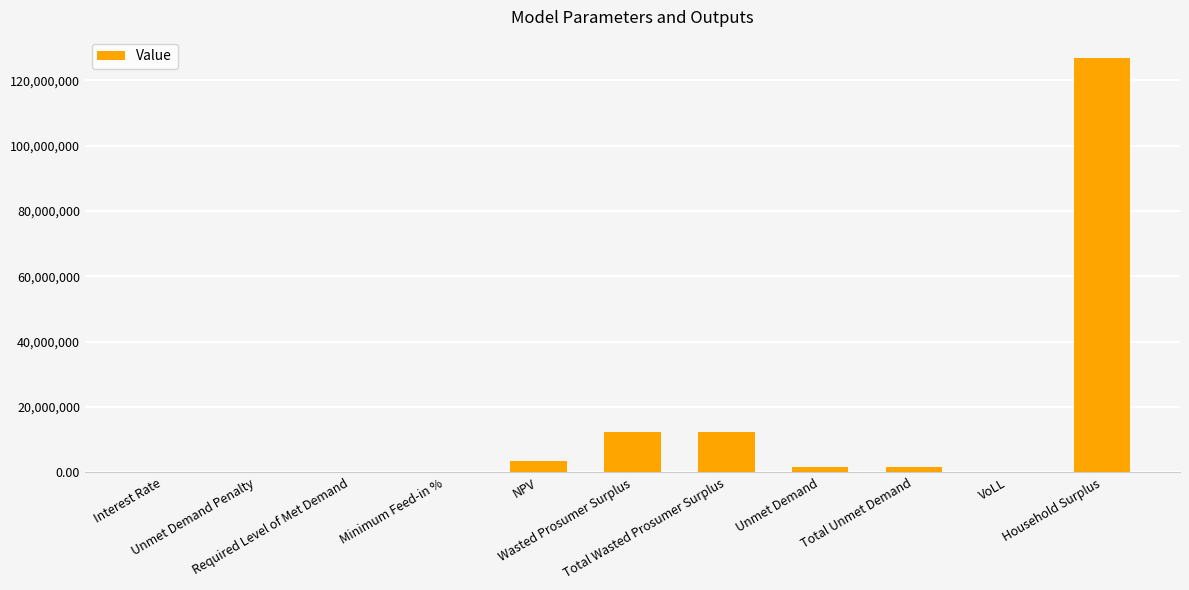

What is the greatest value displayed?

127002670.6